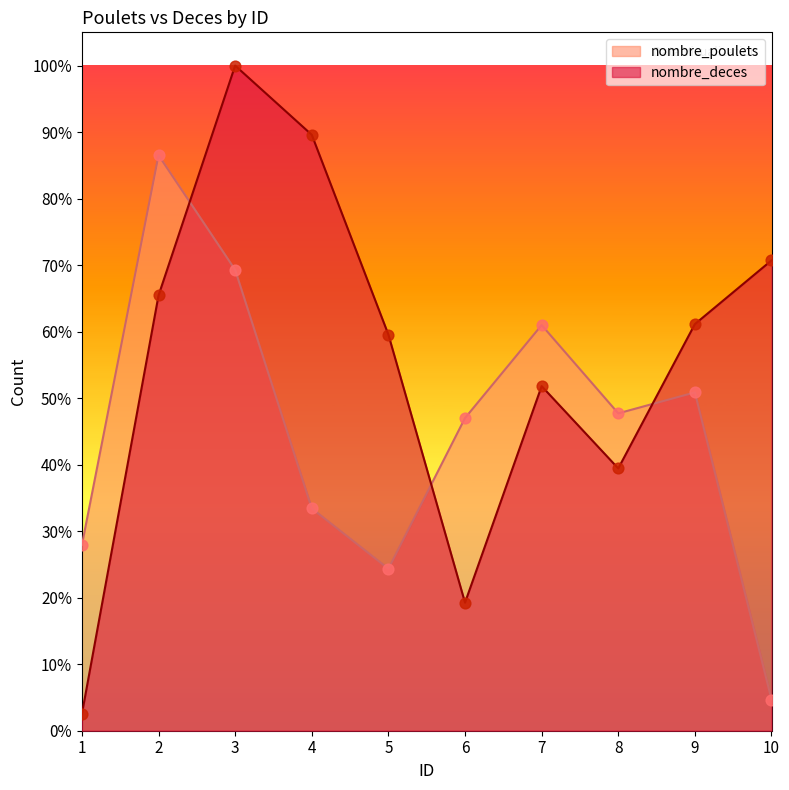

Which series has the widest spread of Y values?

nombre_deces